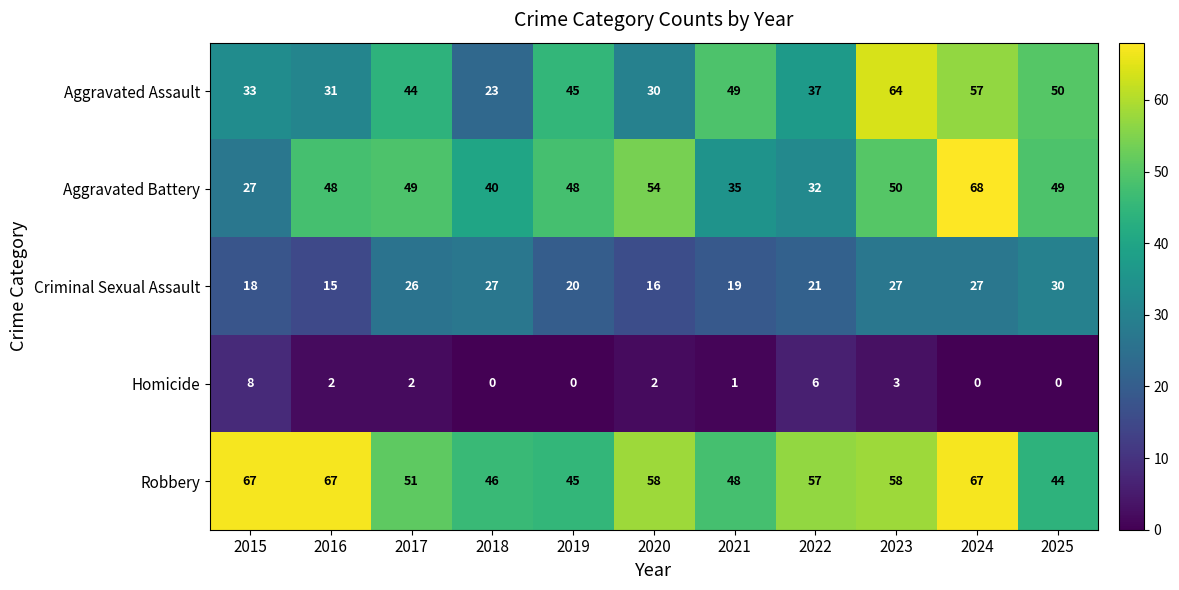

List the series in order of their peak value, lowest first.

Homicide, Criminal Sexual Assault, Aggravated Assault, Robbery, Aggravated Battery